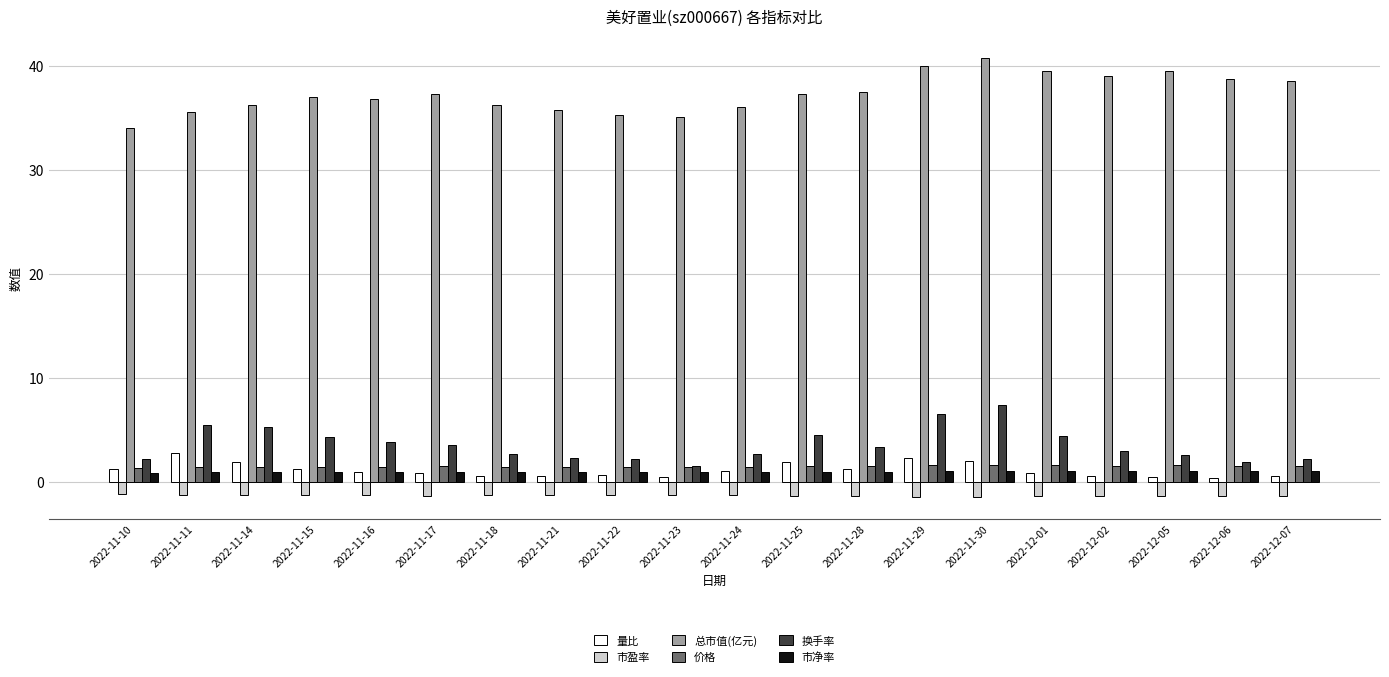

The 市盈率 series shows -1.4 at 2022-12-05. True or false?

True